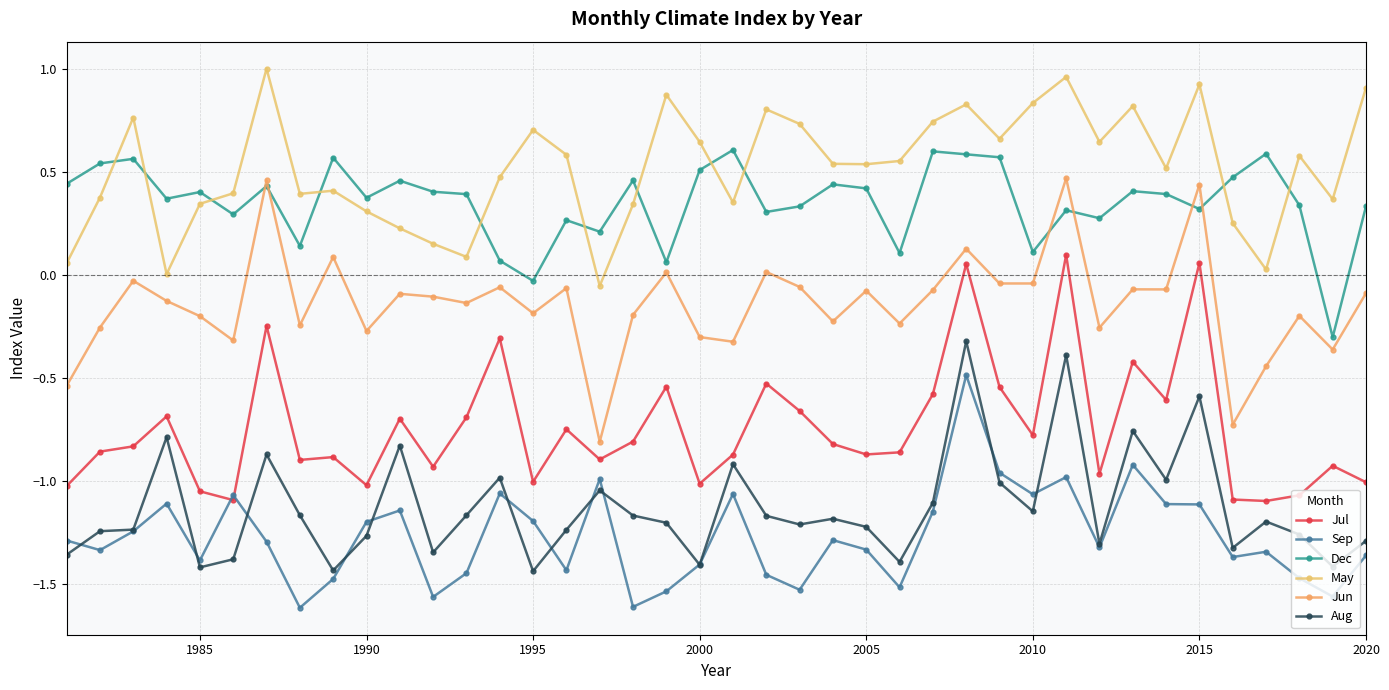

Reading left to right, transcribe all the data shown in this chart.

Jul: -1.0	-0.9	-0.8	-0.7	-1.1	-1.1	-0.2	-0.9	-0.9	-1.0	-0.7	-0.9	-0.7	-0.3	-1.0	-0.7	-0.9	-0.8	-0.5	-1.0	-0.9	-0.5	-0.7	-0.8	-0.9	-0.9	-0.6	0.1	-0.5	-0.8	0.1	-1.0	-0.4	-0.6	0.1	-1.1	-1.1	-1.1	-0.9	-1.0
Sep: -1.3	-1.3	-1.2	-1.1	-1.4	-1.1	-1.3	-1.6	-1.5	-1.2	-1.1	-1.6	-1.4	-1.1	-1.2	-1.4	-1.0	-1.6	-1.5	-1.4	-1.1	-1.5	-1.5	-1.3	-1.3	-1.5	-1.1	-0.5	-1.0	-1.1	-1.0	-1.3	-0.9	-1.1	-1.1	-1.4	-1.3	-1.5	-1.6	-1.4
Dec: 0.4	0.5	0.6	0.4	0.4	0.3	0.4	0.1	0.6	0.4	0.5	0.4	0.4	0.1	-0.0	0.3	0.2	0.5	0.1	0.5	0.6	0.3	0.3	0.4	0.4	0.1	0.6	0.6	0.6	0.1	0.3	0.3	0.4	0.4	0.3	0.5	0.6	0.3	-0.3	0.3
May: 0.1	0.4	0.8	0.0	0.3	0.4	1.0	0.4	0.4	0.3	0.2	0.2	0.1	0.5	0.7	0.6	-0.1	0.3	0.9	0.6	0.4	0.8	0.7	0.5	0.5	0.6	0.7	0.8	0.7	0.8	1.0	0.6	0.8	0.5	0.9	0.3	0.0	0.6	0.4	0.9
Jun: -0.5	-0.3	-0.0	-0.1	-0.2	-0.3	0.5	-0.2	0.1	-0.3	-0.1	-0.1	-0.1	-0.1	-0.2	-0.1	-0.8	-0.2	0.0	-0.3	-0.3	0.0	-0.1	-0.2	-0.1	-0.2	-0.1	0.1	-0.0	-0.0	0.5	-0.3	-0.1	-0.1	0.4	-0.7	-0.4	-0.2	-0.4	-0.1
Aug: -1.4	-1.2	-1.2	-0.8	-1.4	-1.4	-0.9	-1.2	-1.4	-1.3	-0.8	-1.3	-1.2	-1.0	-1.4	-1.2	-1.0	-1.2	-1.2	-1.4	-0.9	-1.2	-1.2	-1.2	-1.2	-1.4	-1.1	-0.3	-1.0	-1.1	-0.4	-1.3	-0.8	-1.0	-0.6	-1.3	-1.2	-1.3	-1.4	-1.3